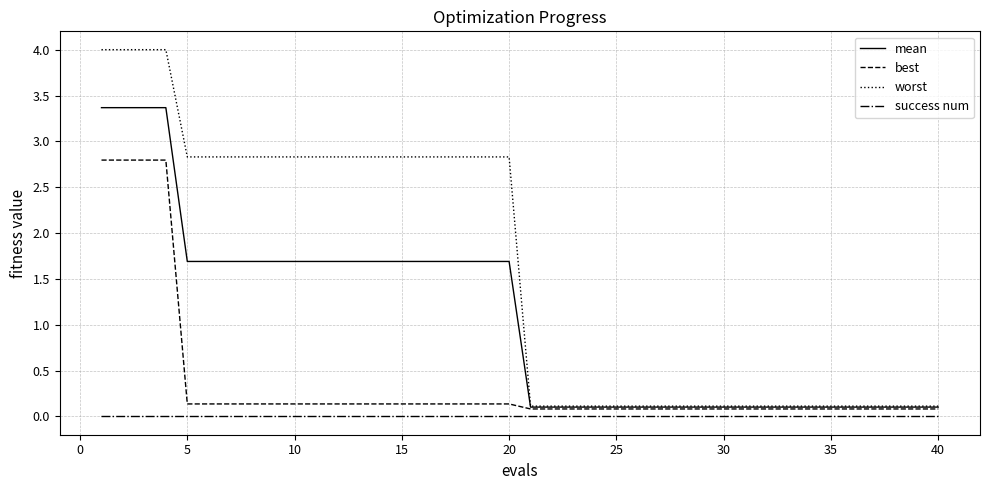

What is the highest value of the mean series?

3.4